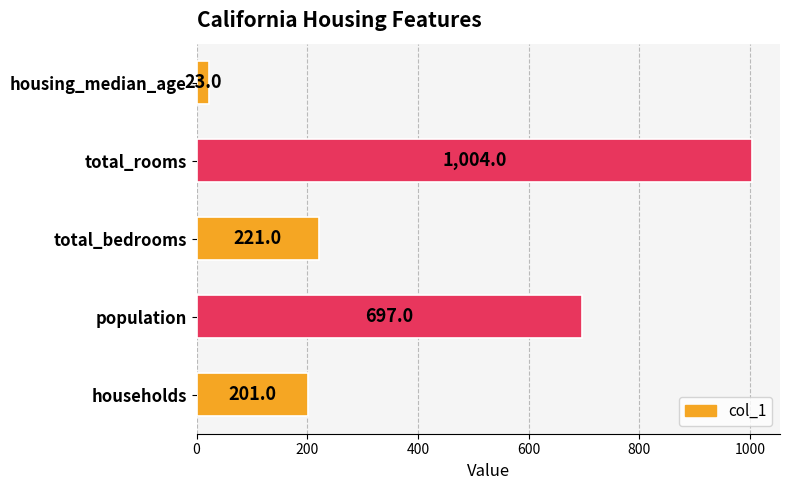

How many values are below 221?

2